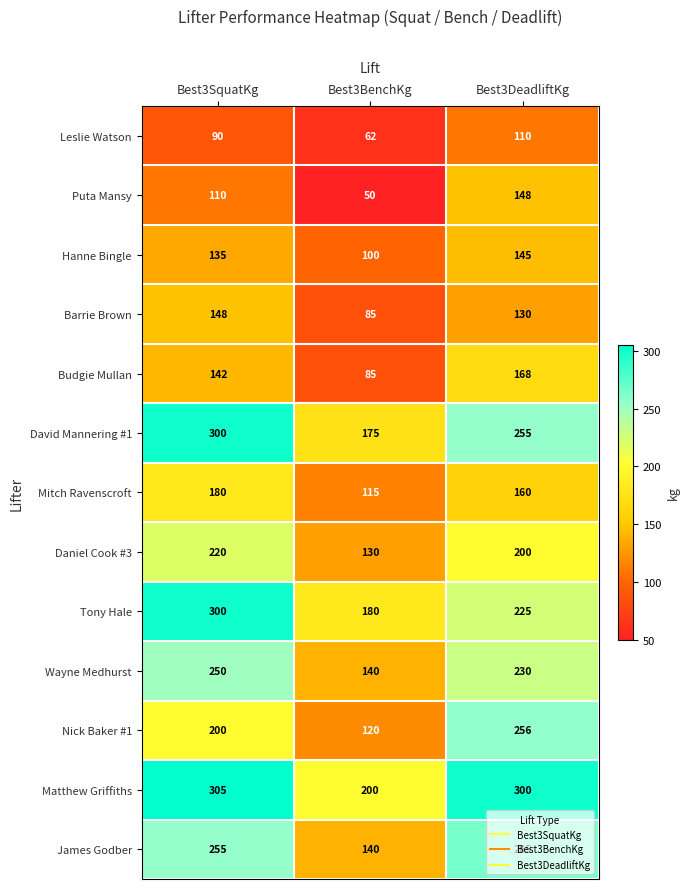

Is it true that Puta Mansy equals 62 at Best3DeadliftKg?

False